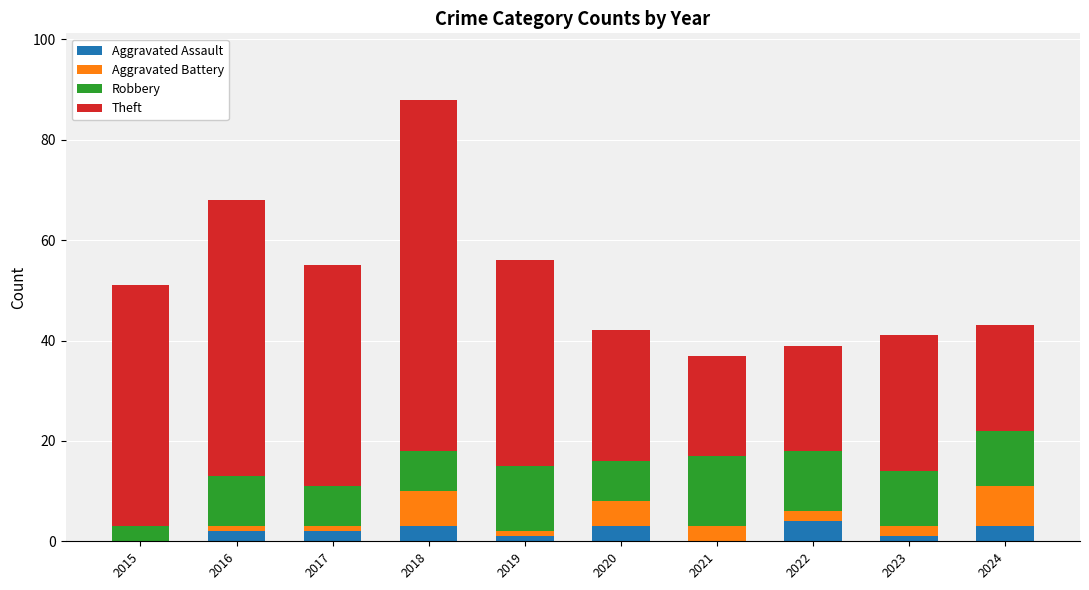

How many categories are shown in the chart?

10